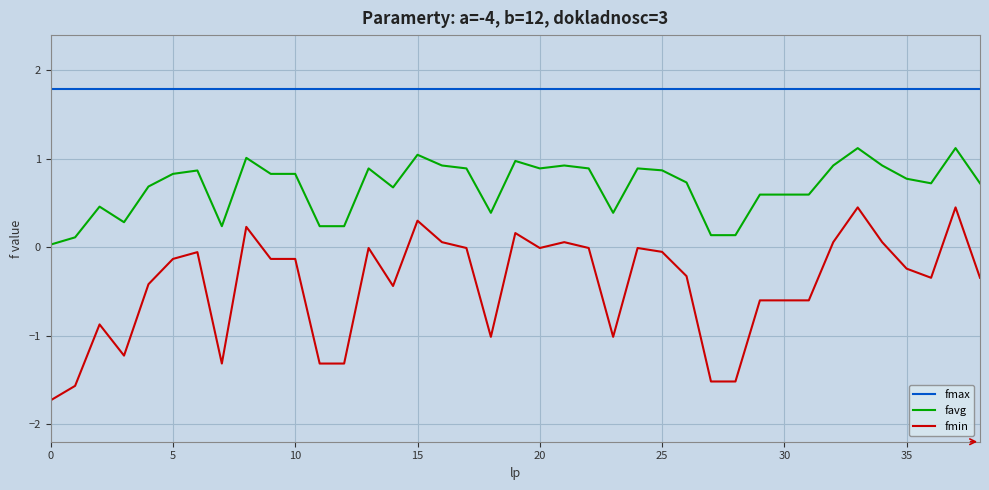

Rank the series by their maximum value, from highest to lowest.

fmax, favg, fmin